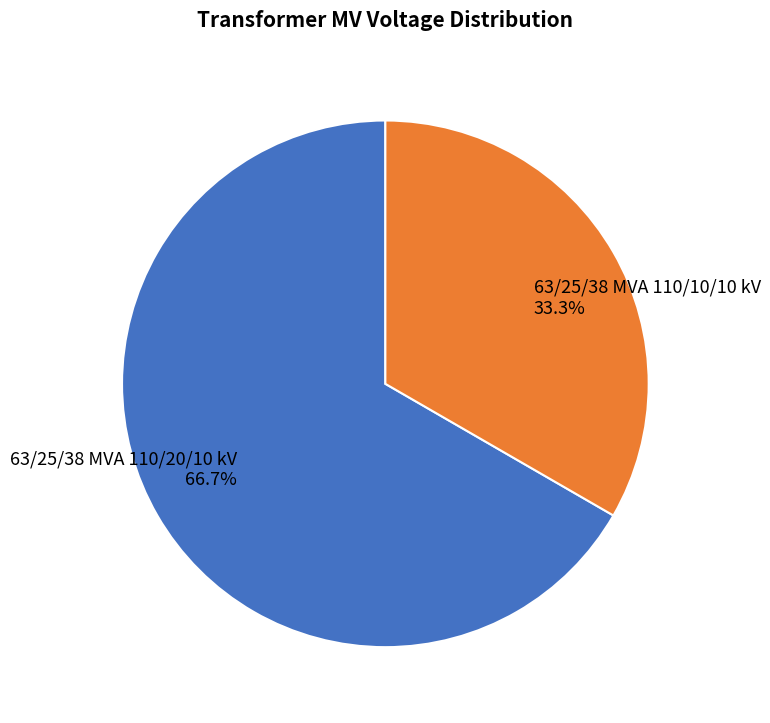

To the nearest percent, what is the combined percentage of 63/25/38 MVA 110/20/10 kV and 63/25/38 MVA 110/10/10 kV?

100%